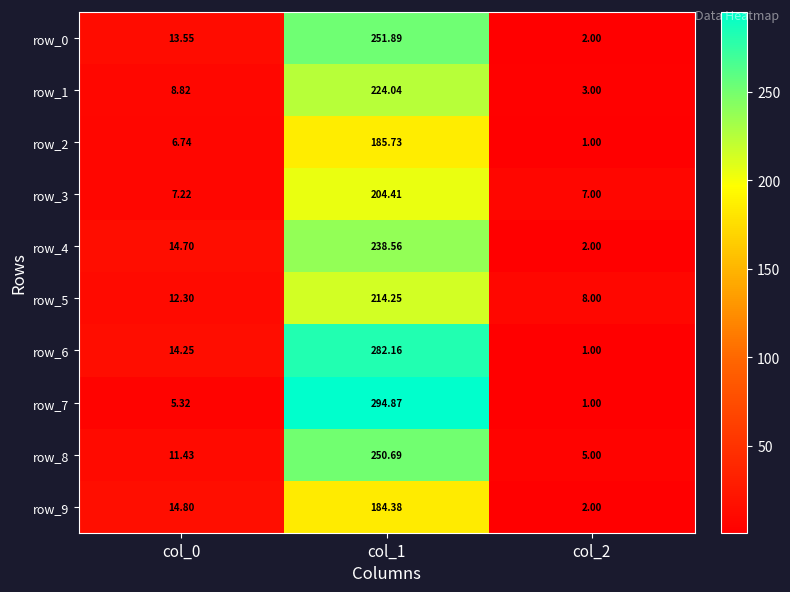

Reading right to left, what are all the values shown in this chart?

row_0: 2.0	251.9	13.5
row_1: 3.0	224.0	8.8
row_2: 1.0	185.7	6.7
row_3: 7.0	204.4	7.2
row_4: 2.0	238.6	14.7
row_5: 8.0	214.2	12.3
row_6: 1.0	282.2	14.3
row_7: 1.0	294.9	5.3
row_8: 5.0	250.7	11.4
row_9: 2.0	184.4	14.8